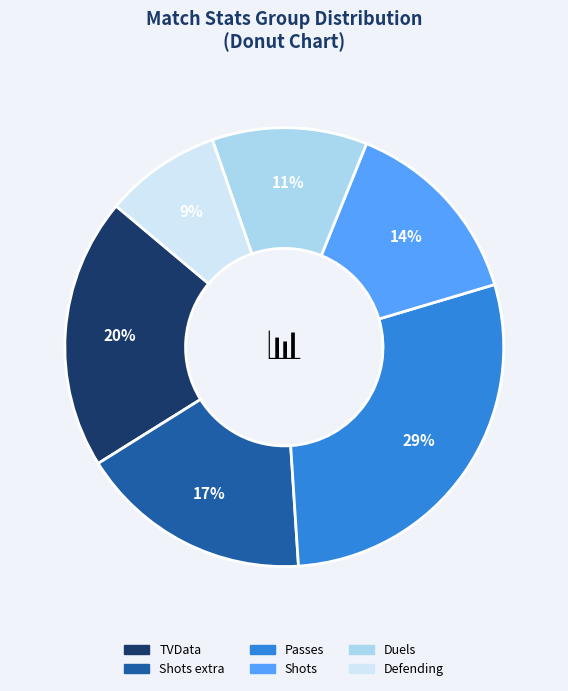

To the nearest percent, what is the average slice percentage?

17%